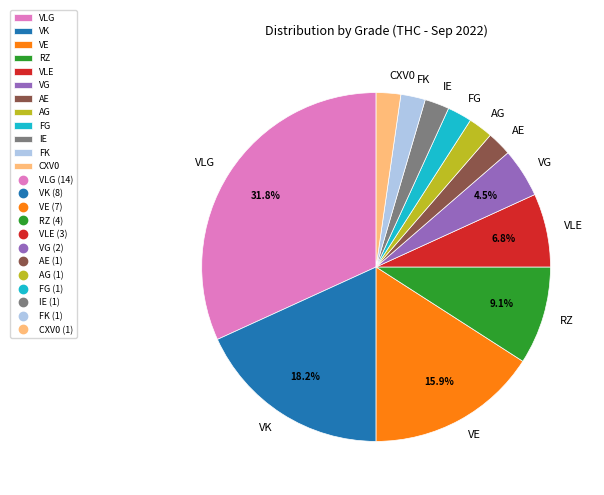

The RZ slice represents 14% of the pie. True or false?

False